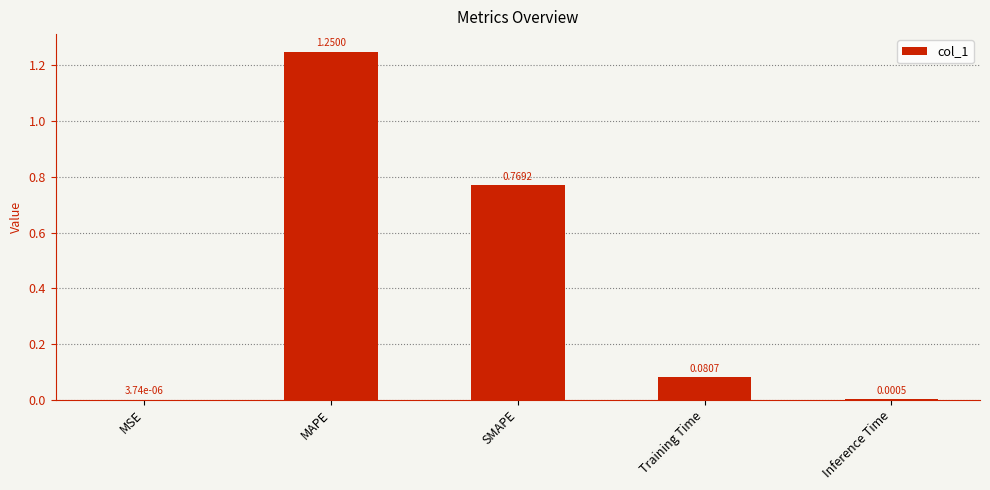

Which category has the highest value across all series?

MAPE